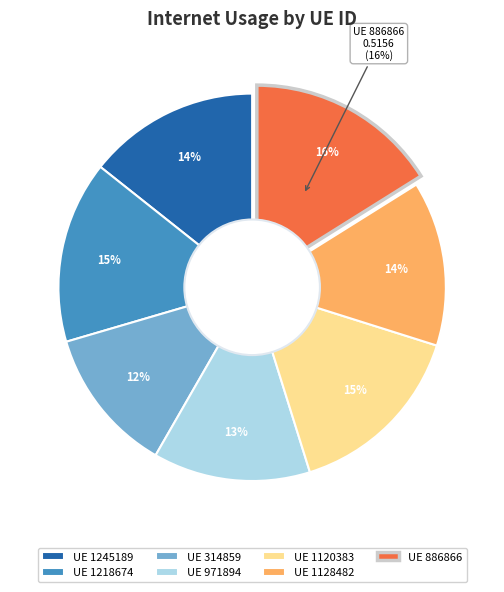

True or false: 886866 accounts for 16% of the total.

True